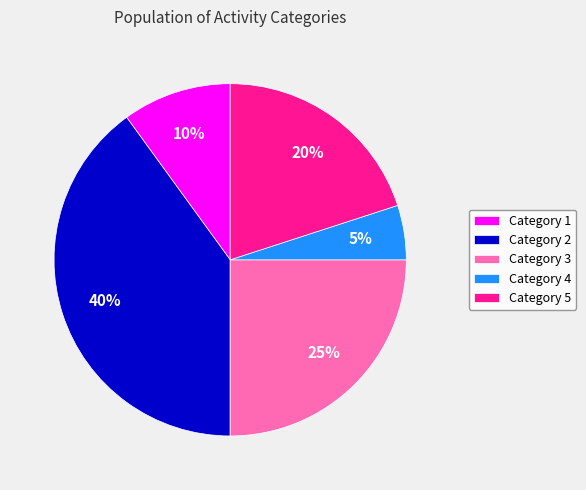

What percentage is the Category 3 slice, to the nearest percent?

25%